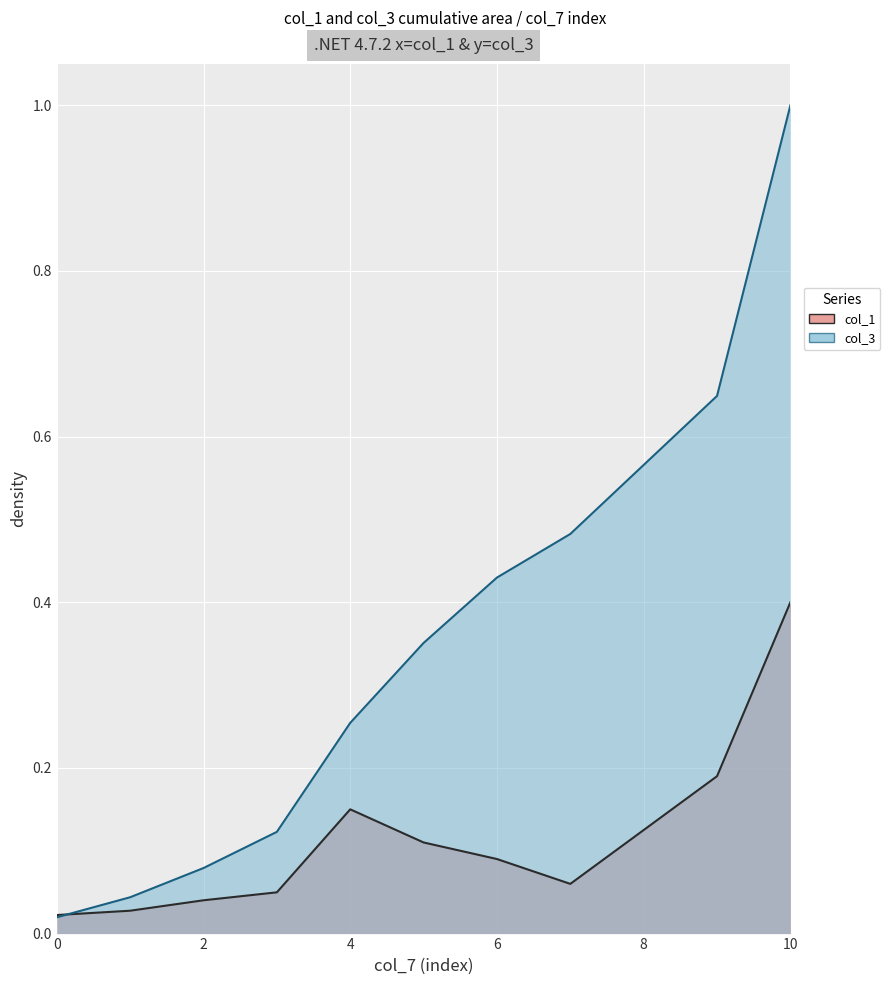

Where is the first local minimum for col_1?

7